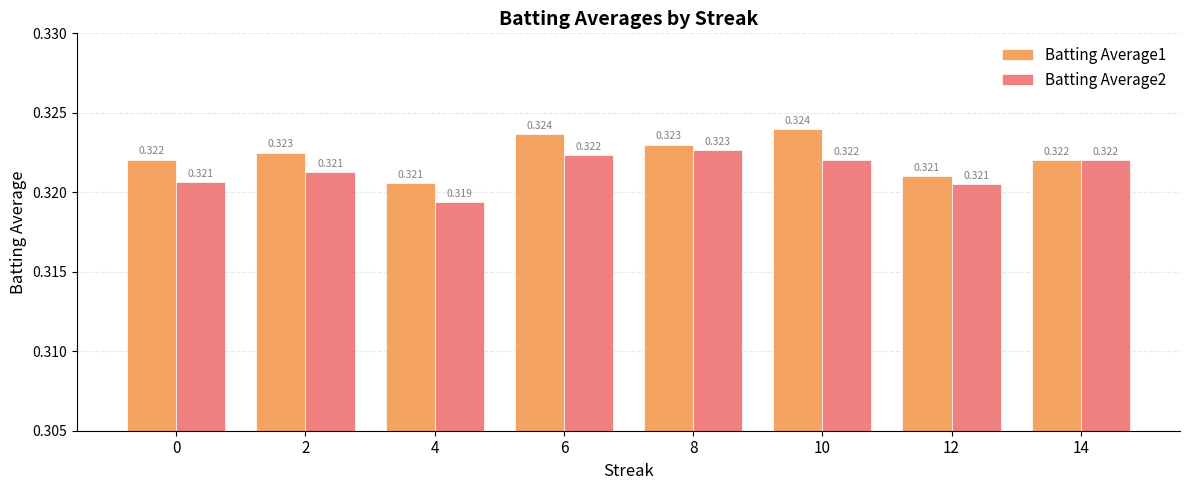

What is the sum of all Batting Average2 values?

2.6